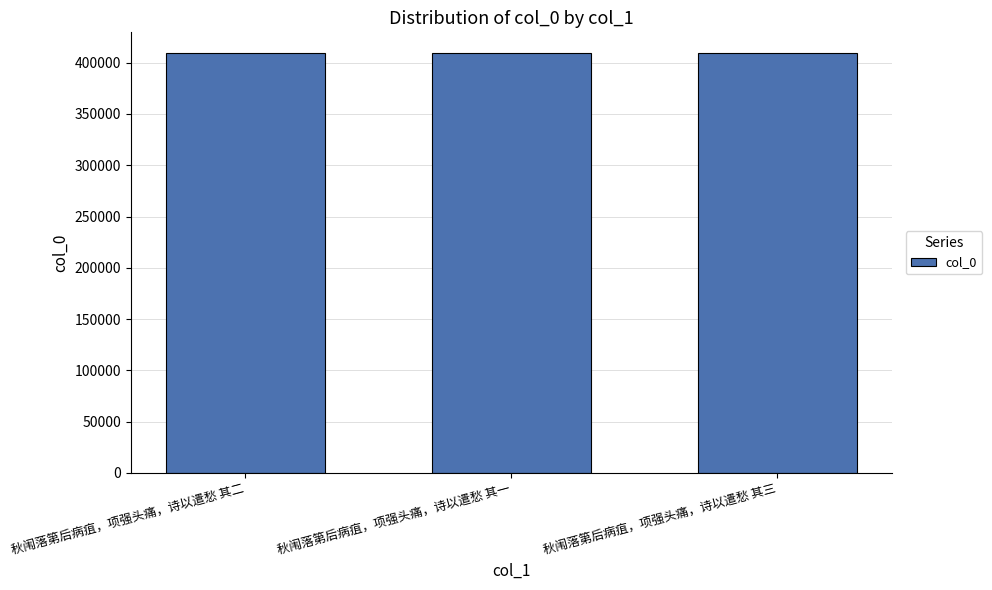

Count the number of data series in this chart.

1